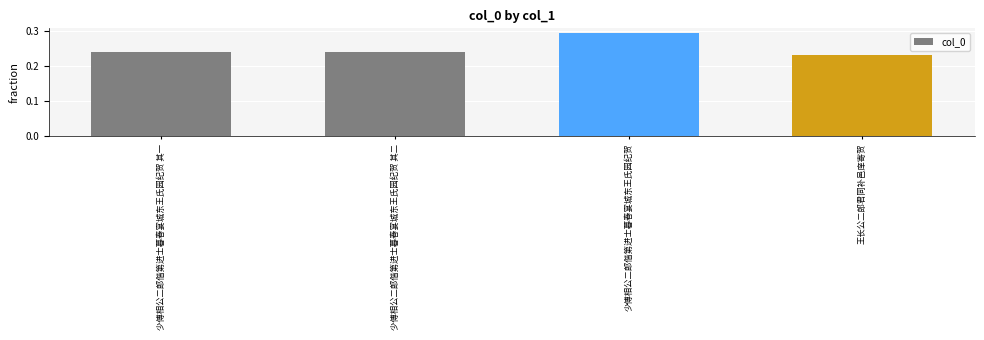

Between 少傅相公二郎偕第进士暮春宴城东王氏园纪贺 其二 and 少傅相公二郎偕第进士暮春宴城东王氏园纪贺, which is larger?

少傅相公二郎偕第进士暮春宴城东王氏园纪贺